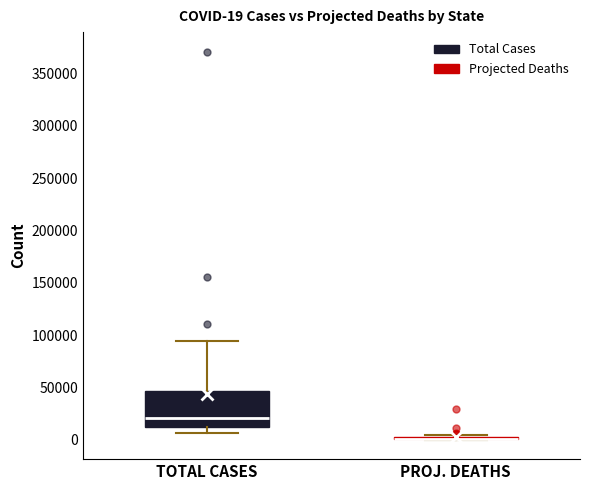

Which box is the tallest, from its lower edge to its upper edge?

TOTAL CASES